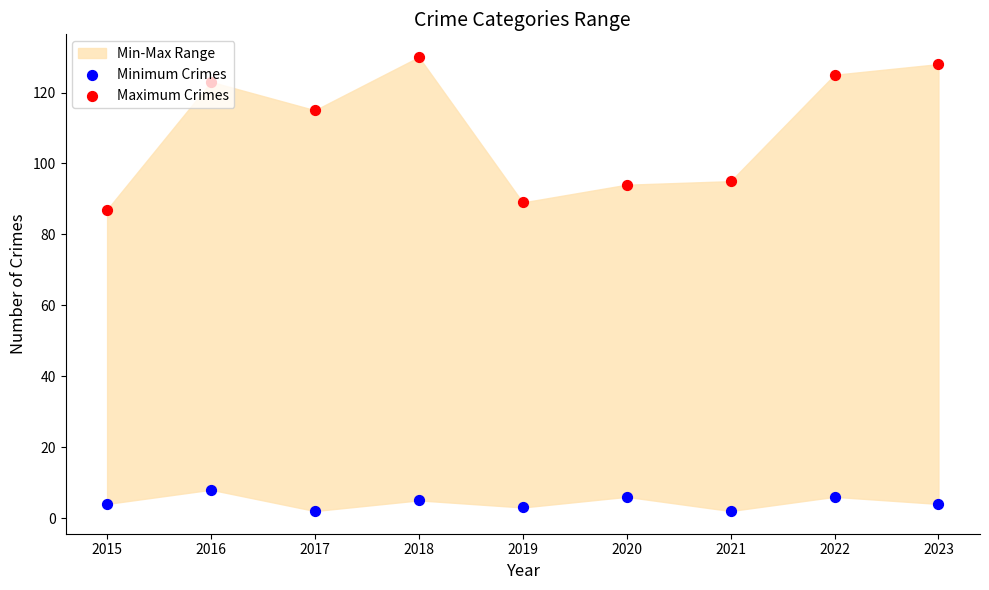

What is the total value across all series at 2017?

117